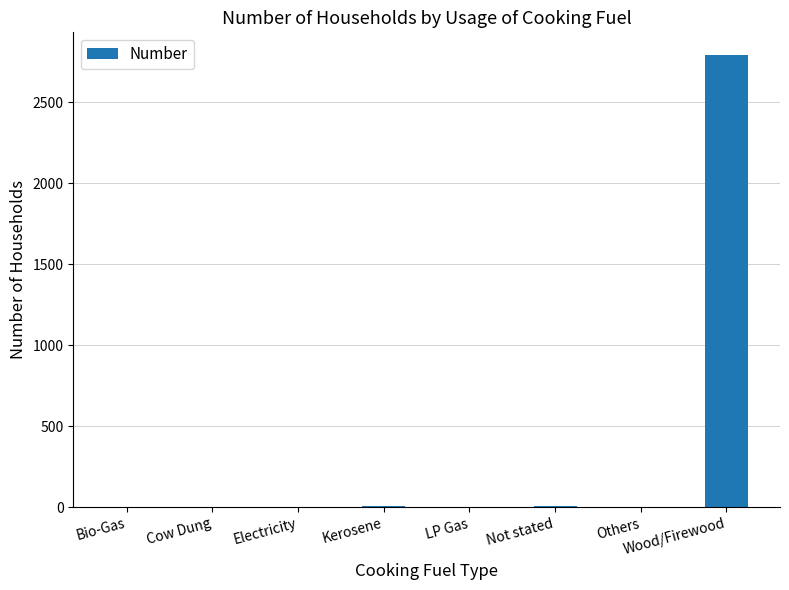

What is the maximum value shown in the chart?

2791